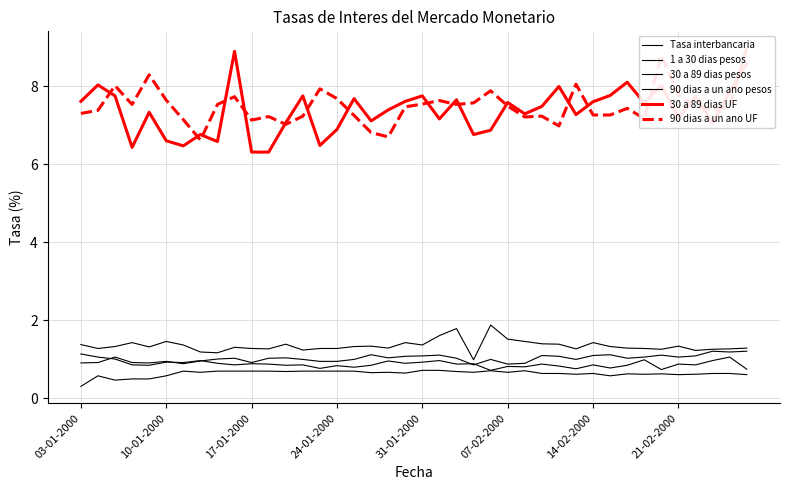

Where is 90 dias a un ano pesos nearest to the value 1?

23